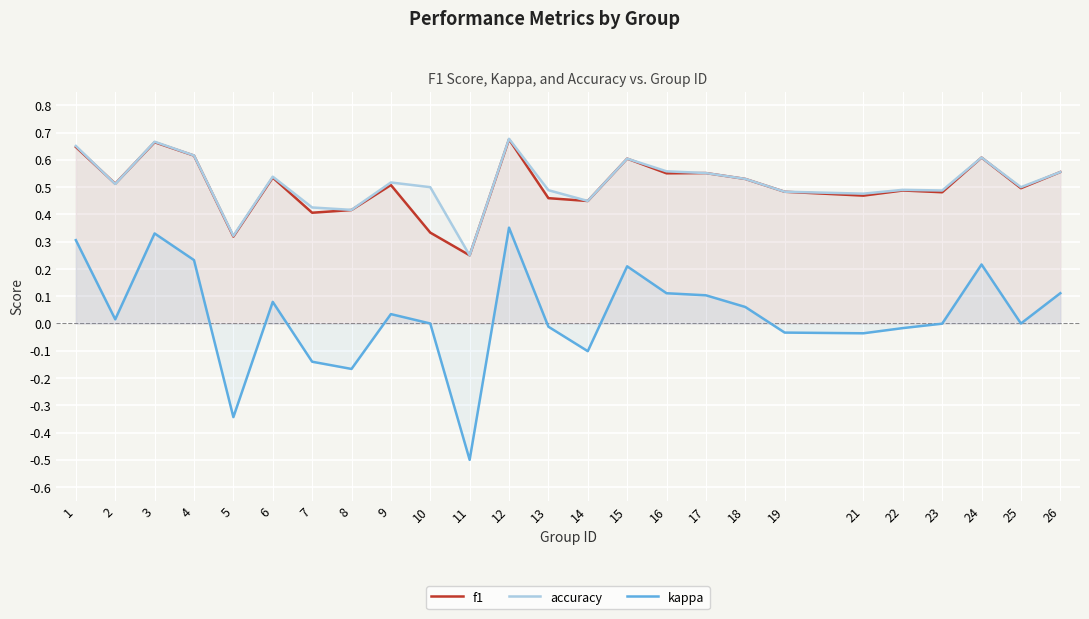

True or false: f1 has more than 1 points higher than both neighbors.

True